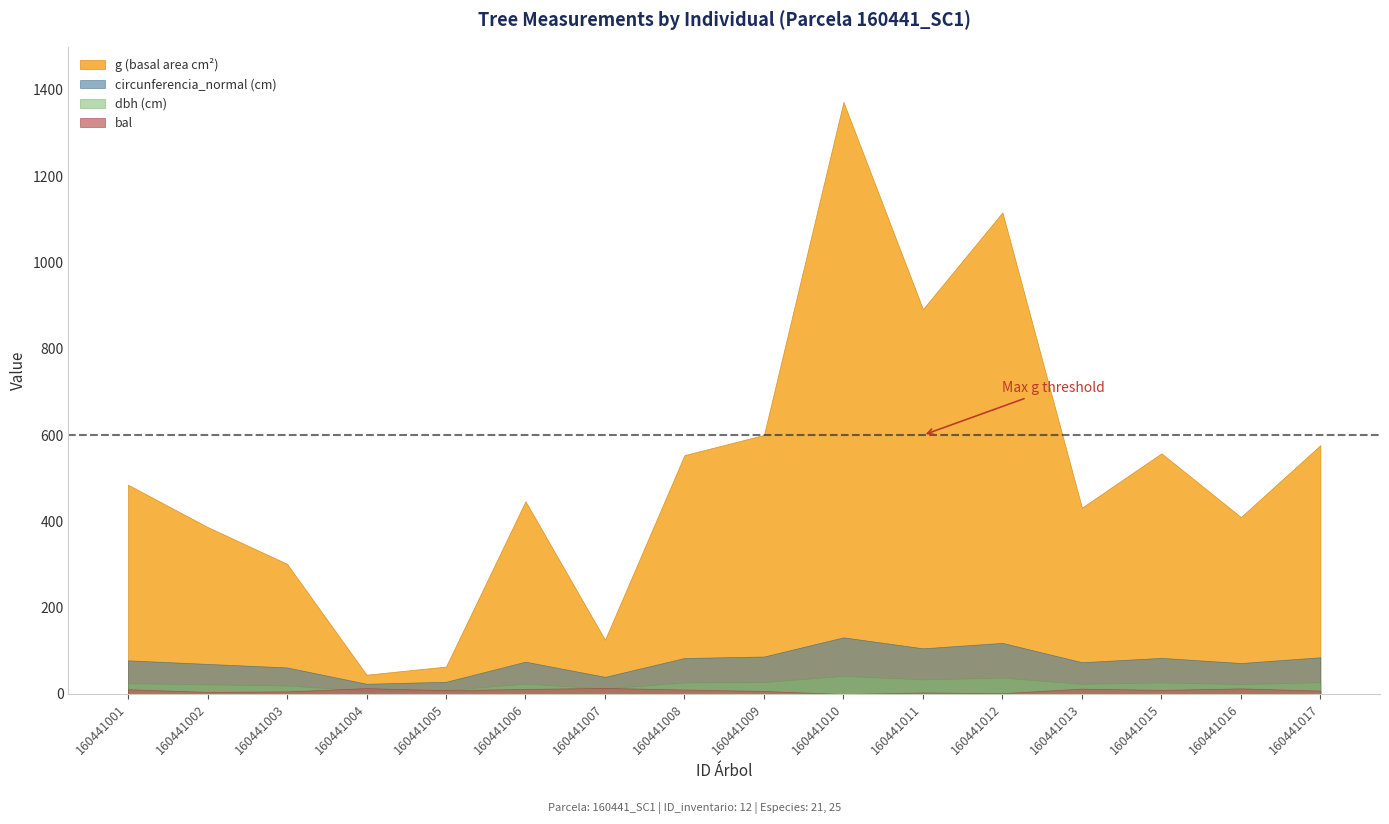

At how many categories does at least one series exceed 138?

13